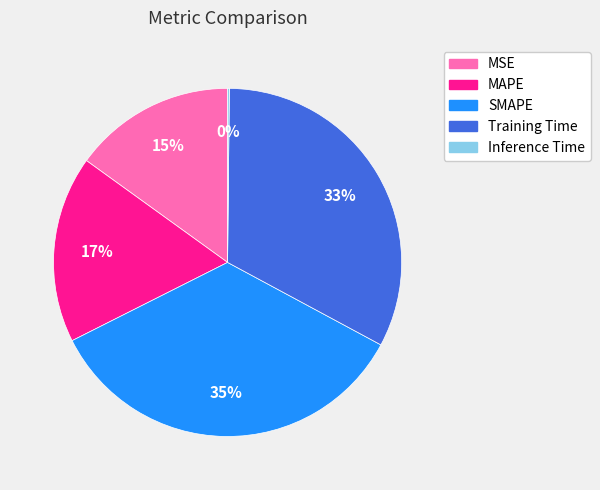

What is the ratio of the value at MSE to the value at MAPE?

0.9